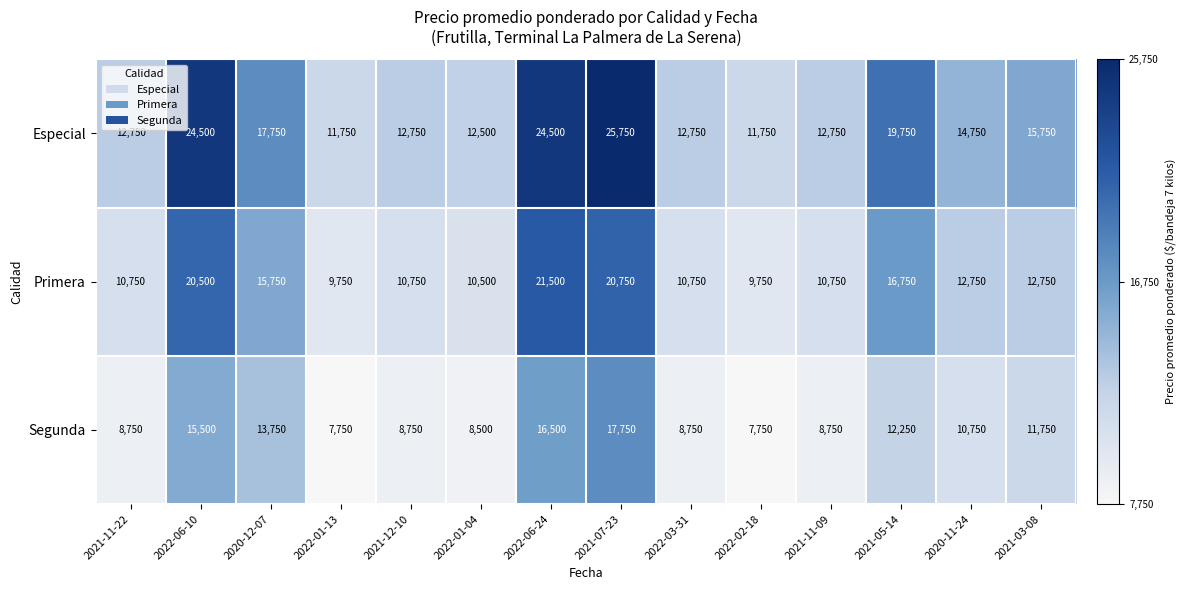

What is the maximum value shown in the chart?

25750